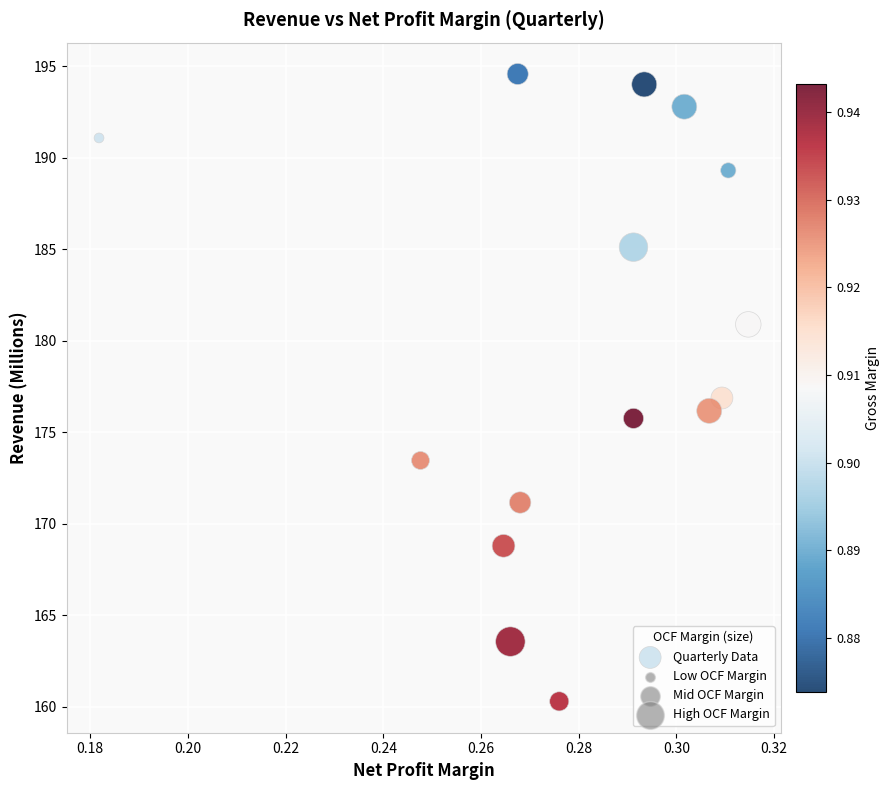

What is the range of Y values (max minus min)?

34.3